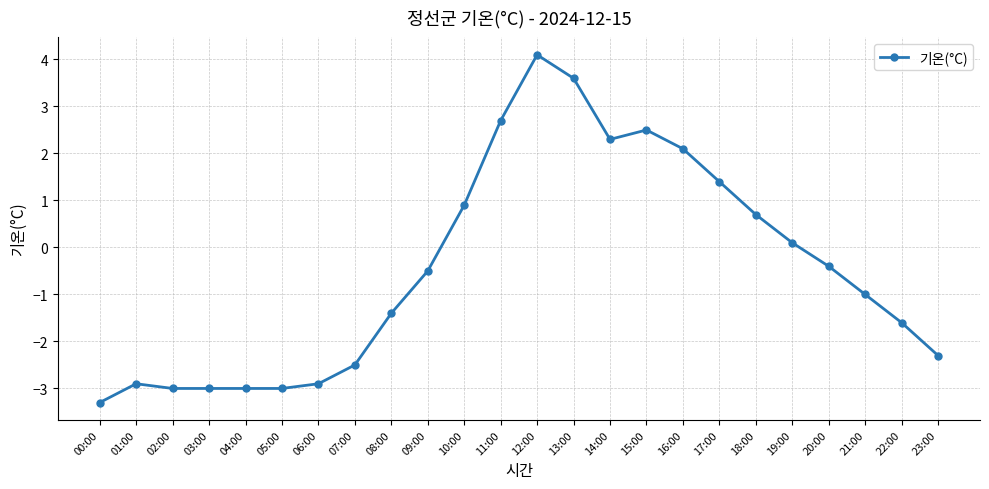

What is the value of the 11th point from the left?

0.9